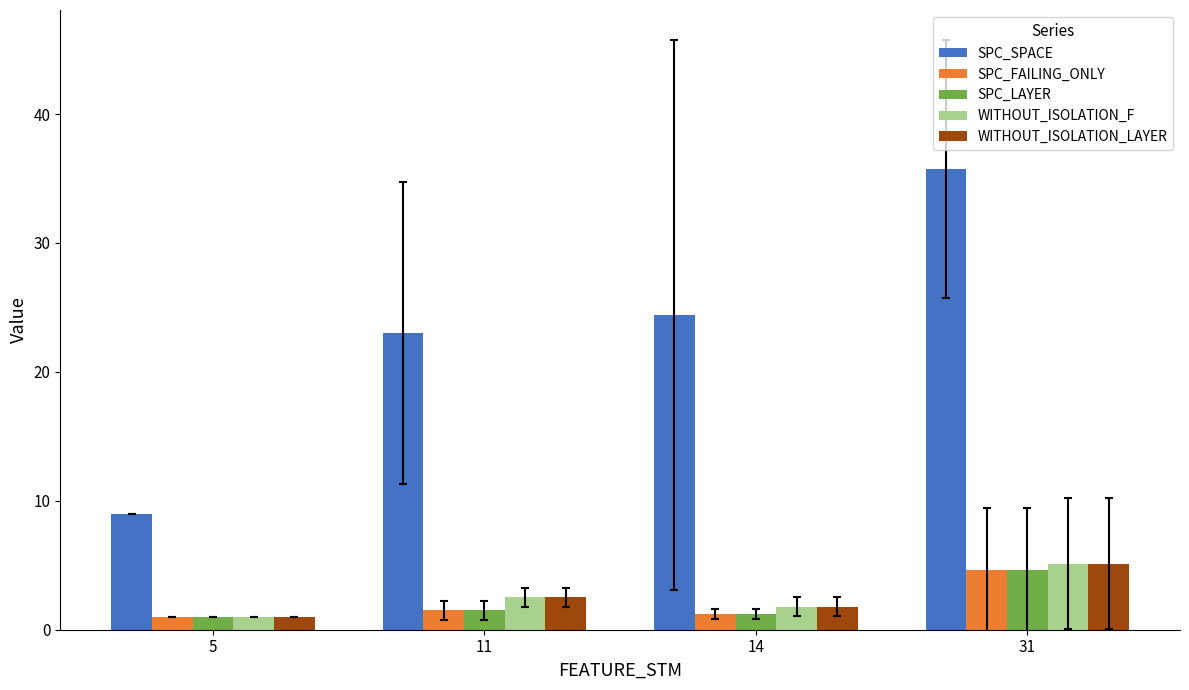

Where is SPC_SPACE nearest to the value 22?

11